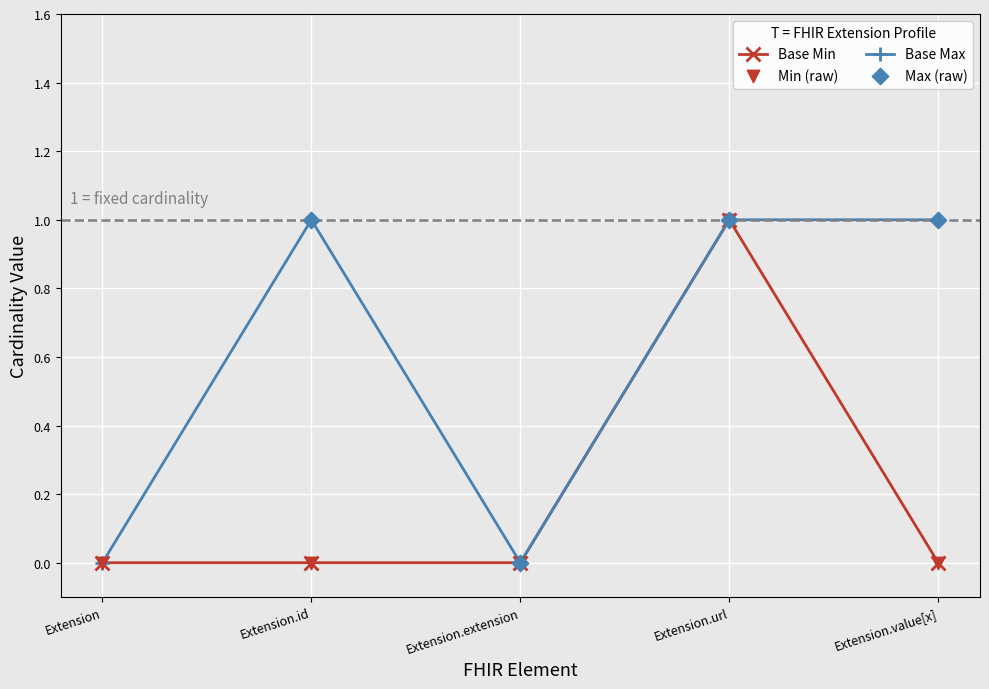

At which category is the sum across all series the highest?

Extension.url